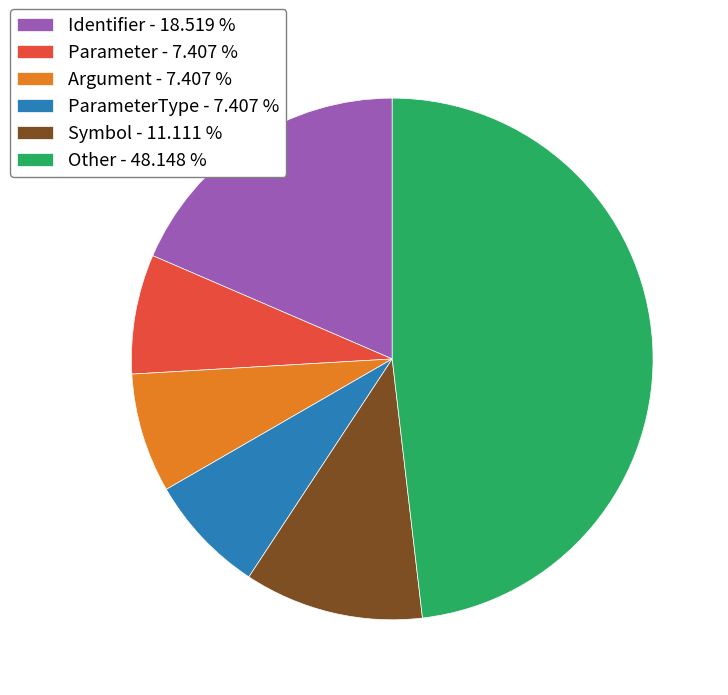

Does Other - 48.148 % represent more than half of the total?

No